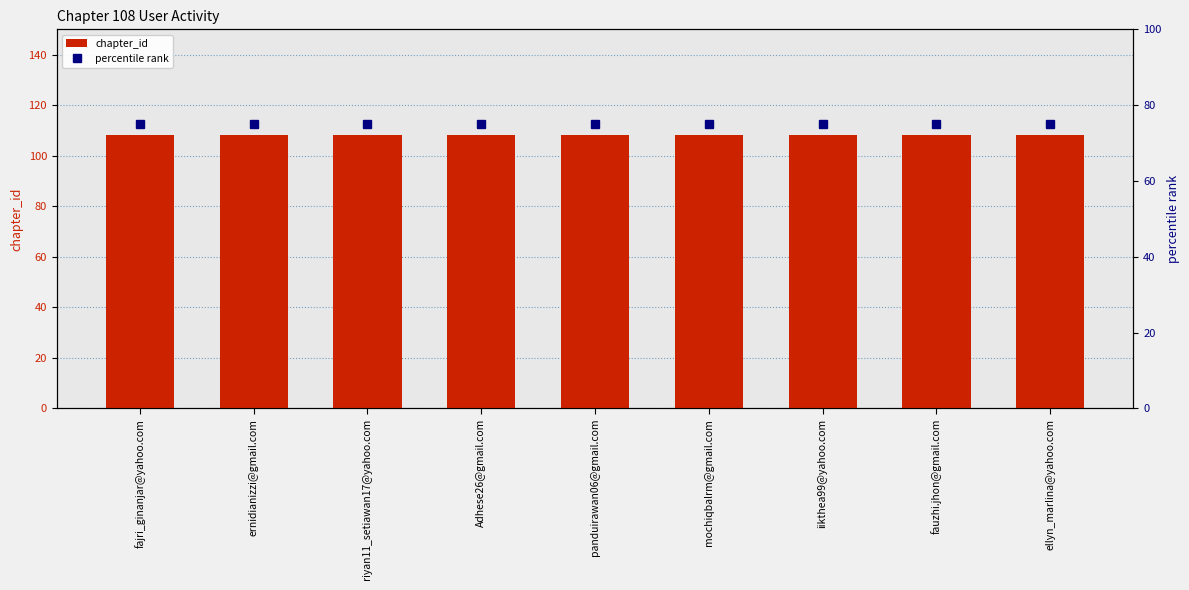

Reading left to right, list all the values displayed in this chart.

chapter_id: fajri_ginanjar@yahoo.com=108	ernidianizzi@gmail.com=108	riyan11_setiawan17@yahoo.com=108	Adhese26@gmail.com=108	panduirawan06@gmail.com=108	mochiqbalrm@gmail.com=108	iikthea99@yahoo.com=108	fauzhi.jhon@gmail.com=108	ellyn_marlina@yahoo.com=108
percentile rank: fajri_ginanjar@yahoo.com=75	ernidianizzi@gmail.com=75	riyan11_setiawan17@yahoo.com=75	Adhese26@gmail.com=75	panduirawan06@gmail.com=75	mochiqbalrm@gmail.com=75	iikthea99@yahoo.com=75	fauzhi.jhon@gmail.com=75	ellyn_marlina@yahoo.com=75